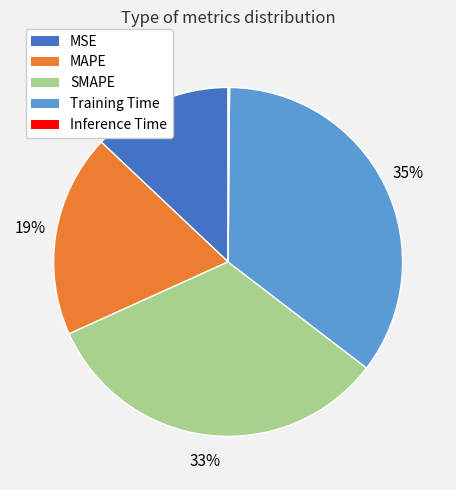

To the nearest percent, what percentage of the pie is Training Time?

35%